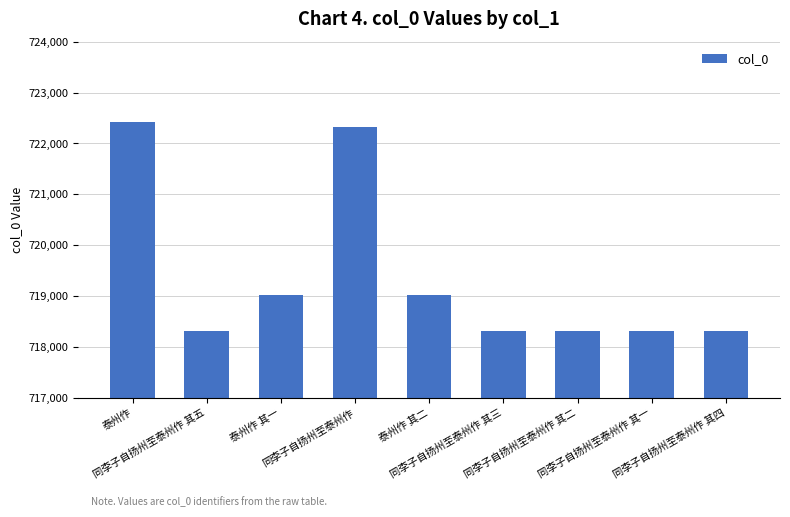

How many values are below 718325?

4